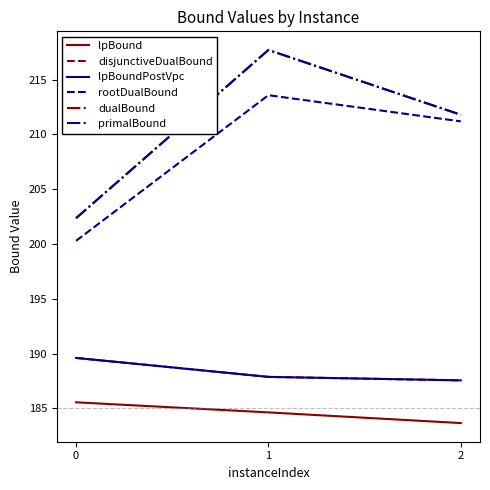

Is this an area chart (filled region under the line)?

No